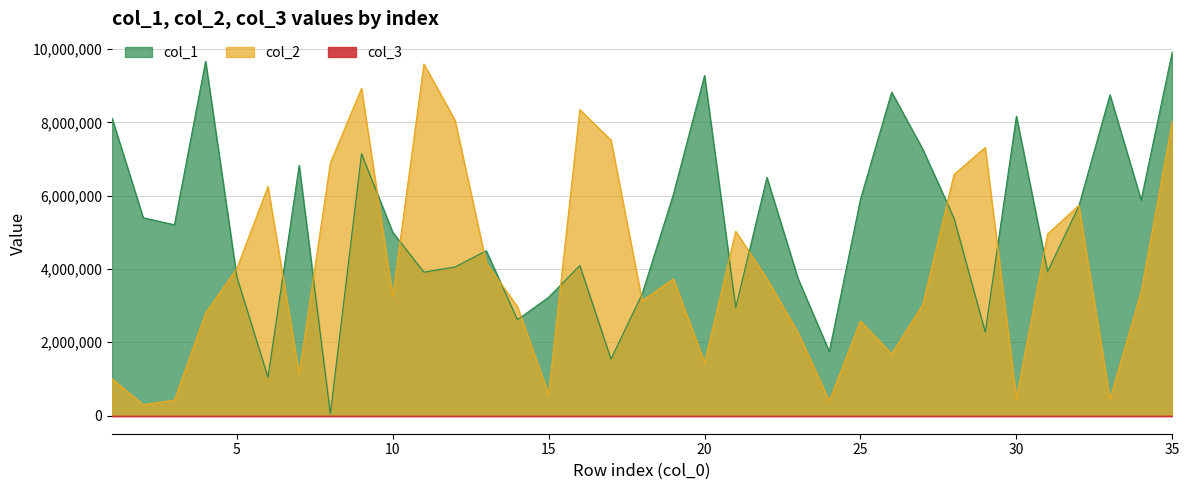

How many interior local valleys does the col_1 series have?

11